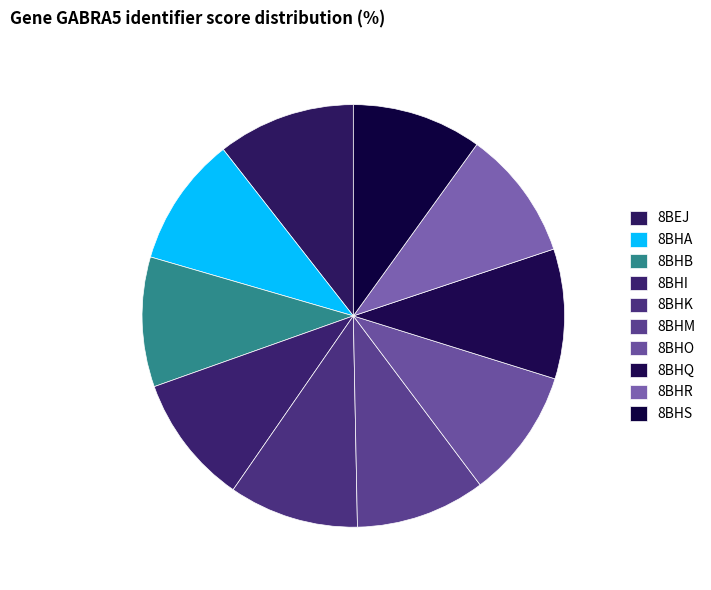

Count the number of slices in the pie.

10